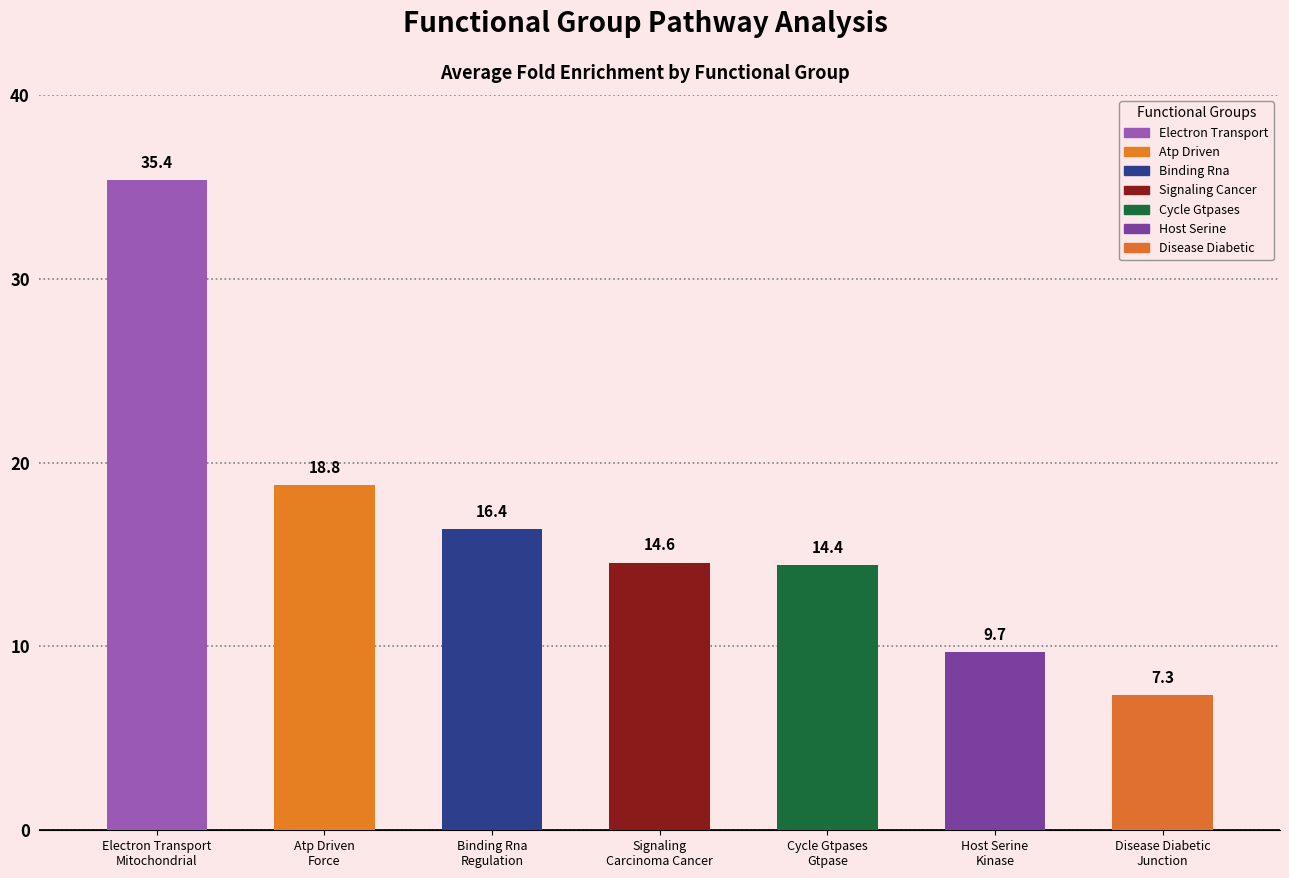

What value does the data have at Disease Diabetic
Junction?

7.3